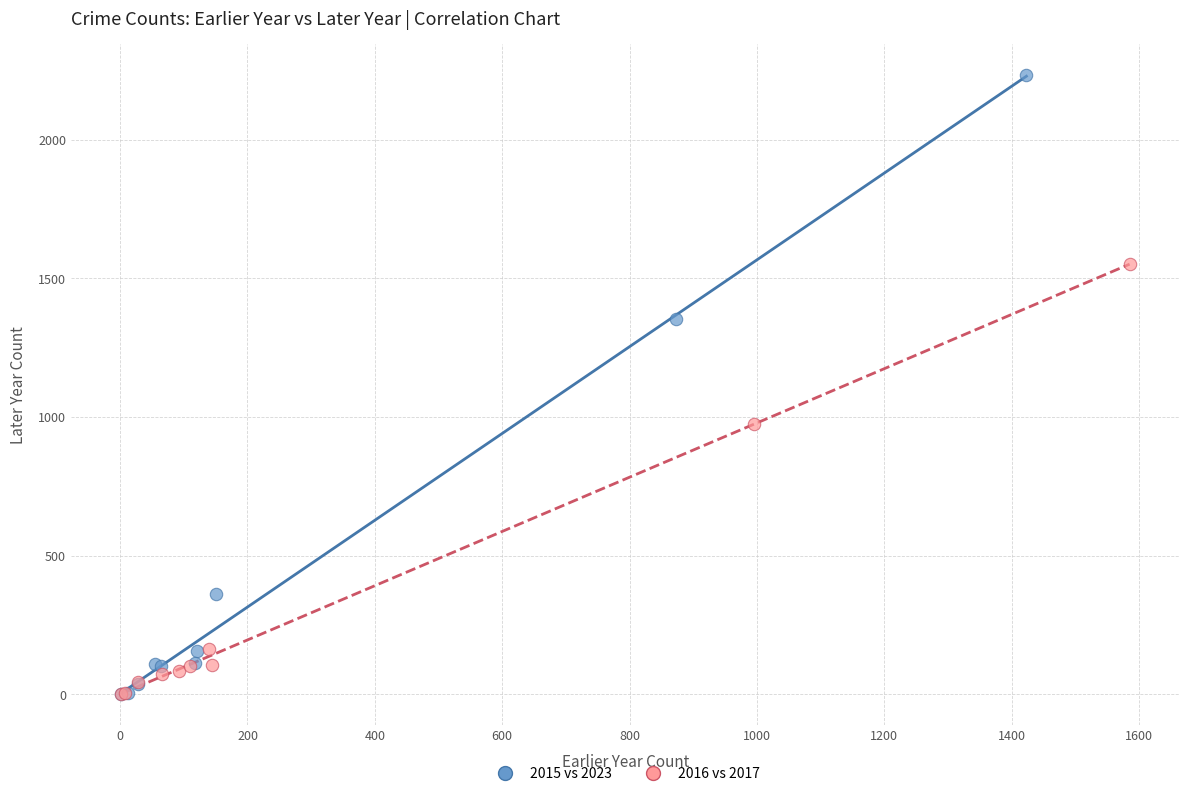

Which series reaches the maximum Y coordinate?

2015 vs 2023